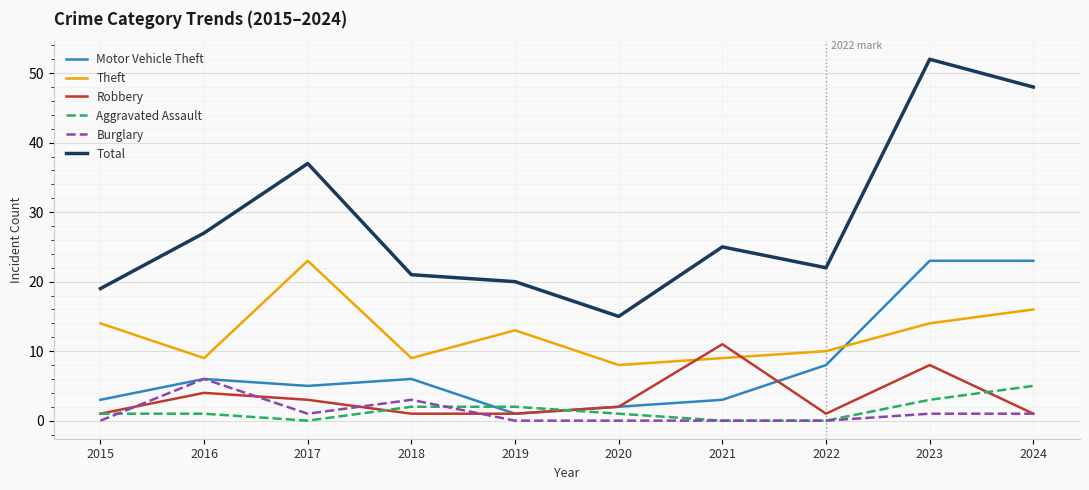

Which label corresponds to the largest value in the chart?

2023